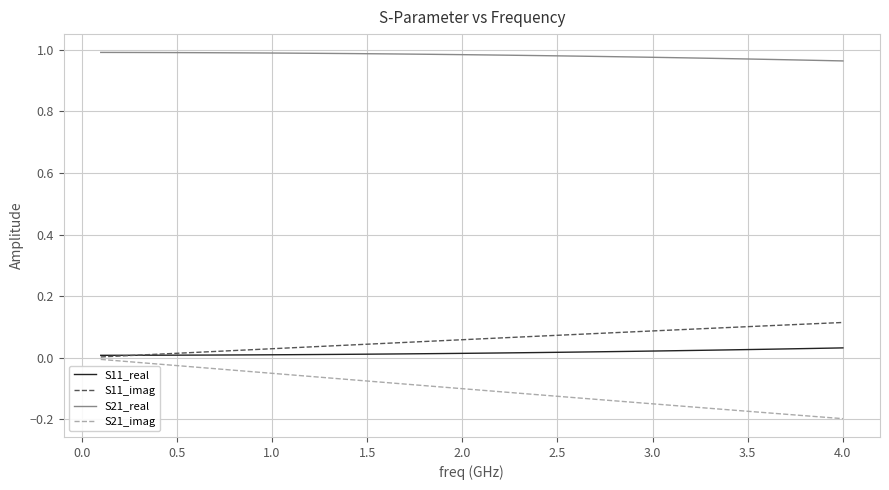

True or false: S11_real and S21_real intersect in this chart.

False